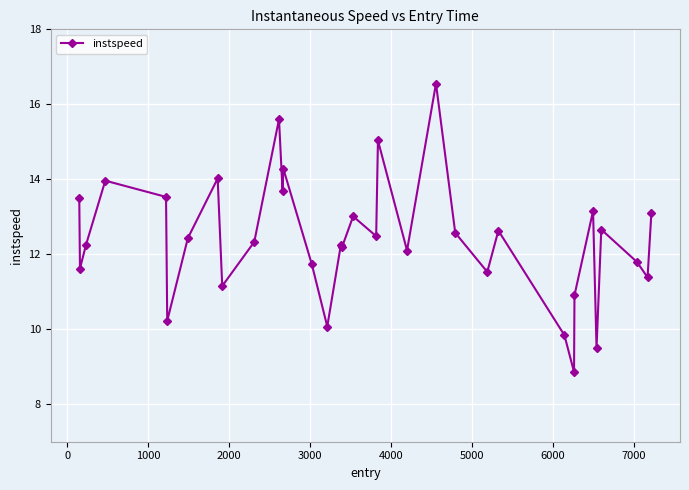

True or false: there are more than 2 points higher than both neighbors.

True